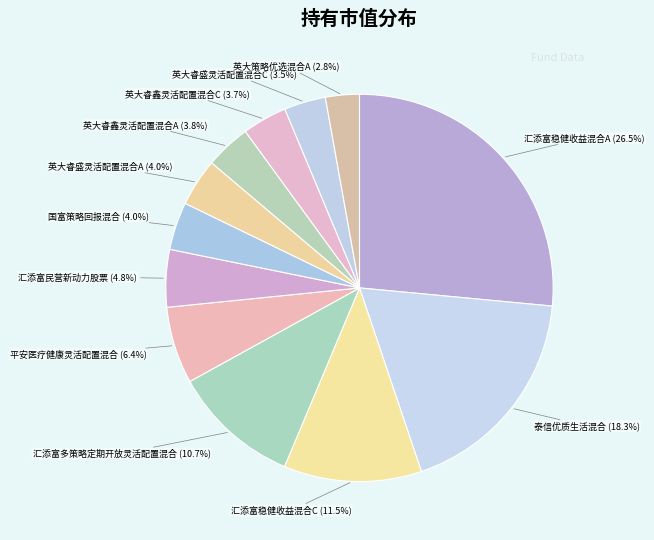

How many slices are in this pie chart?

12